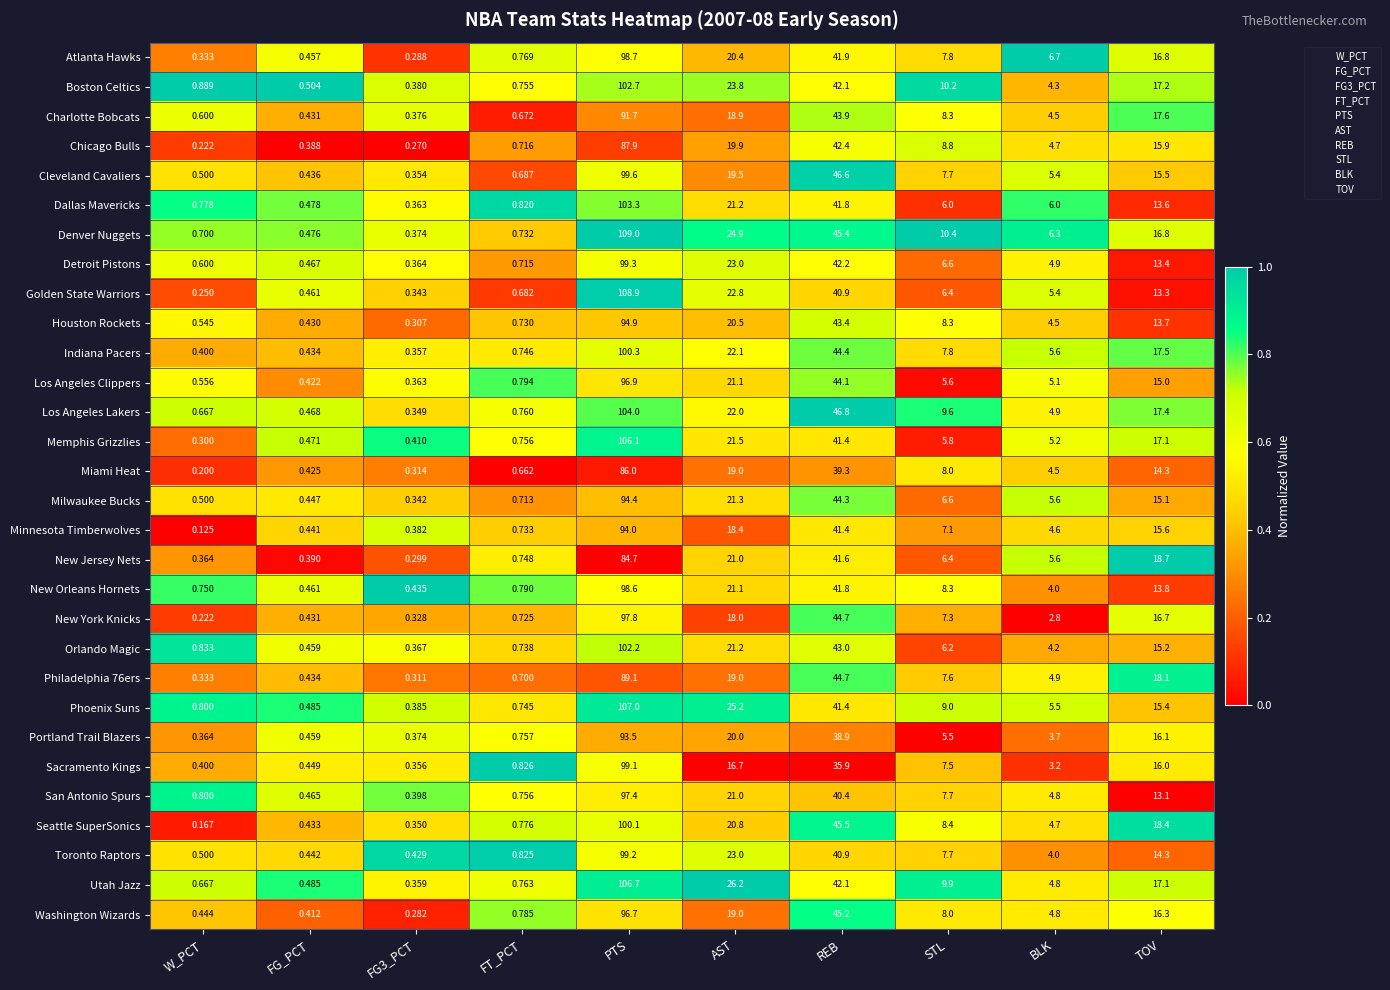

At which label does Washington Wizards first exceed 8?

PTS